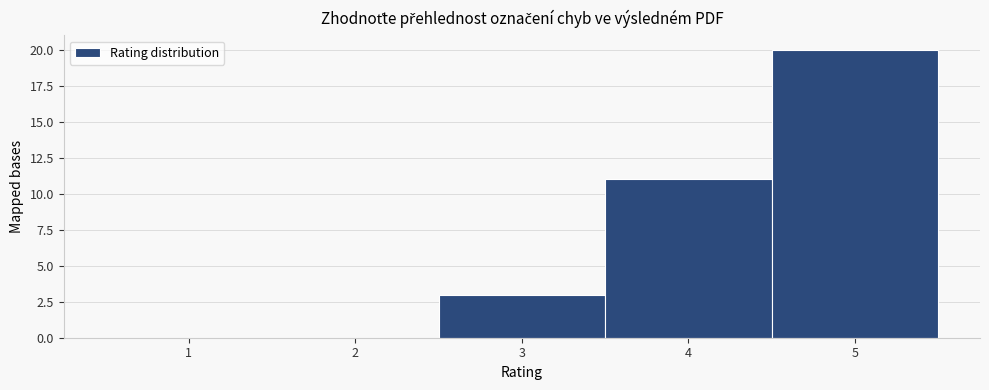

How tall is the bar that spans 2.5 to 3.5 on the x-axis? The values are not printed on the chart, so give them approximately, as read against the axis.

3